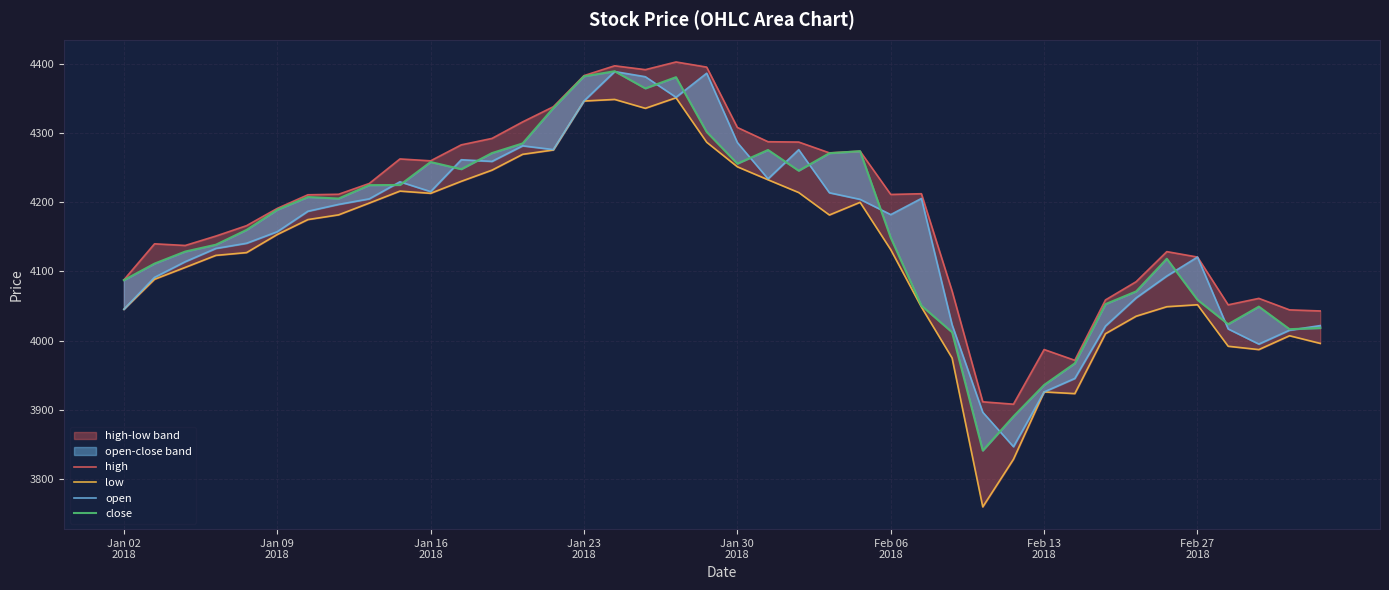

Which series has the widest spread of values?

low